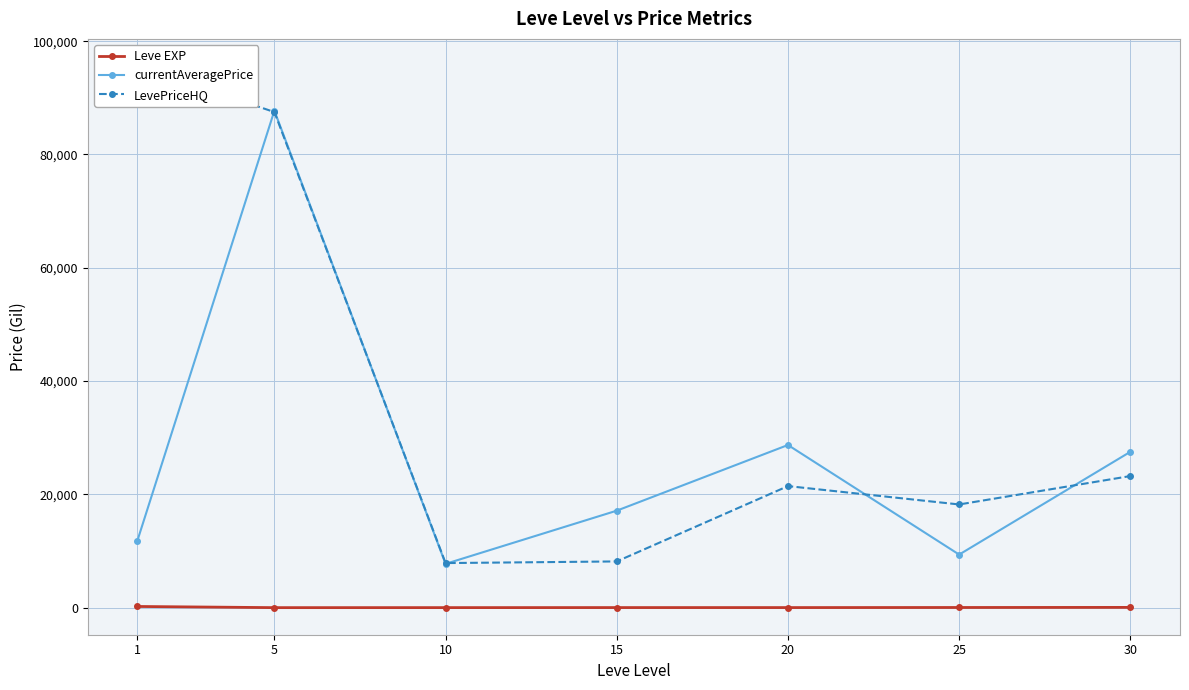

Which series has the widest spread of values?

LevePriceHQ